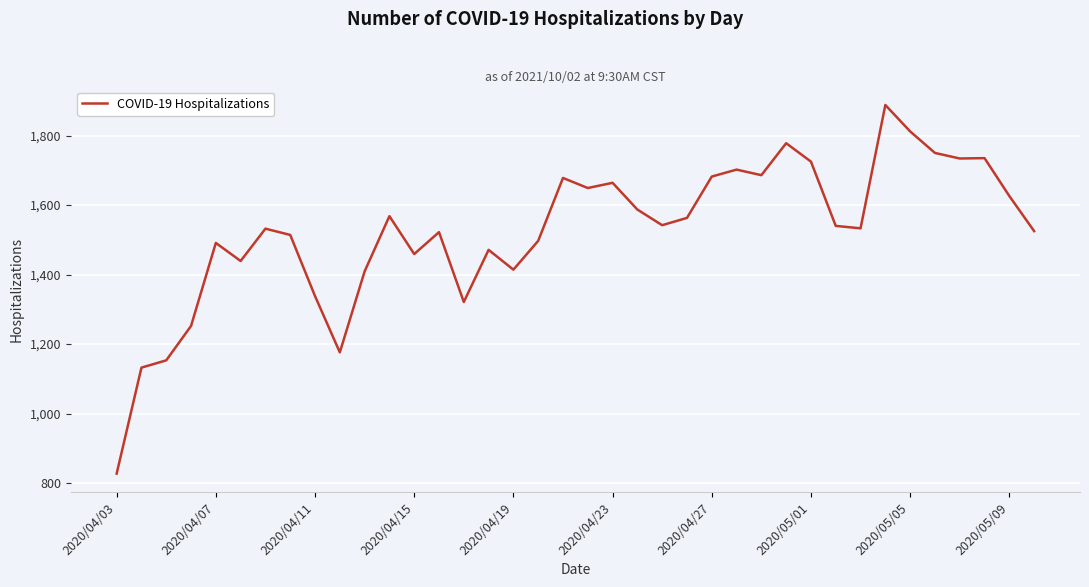

What is the sum of all values?

57914